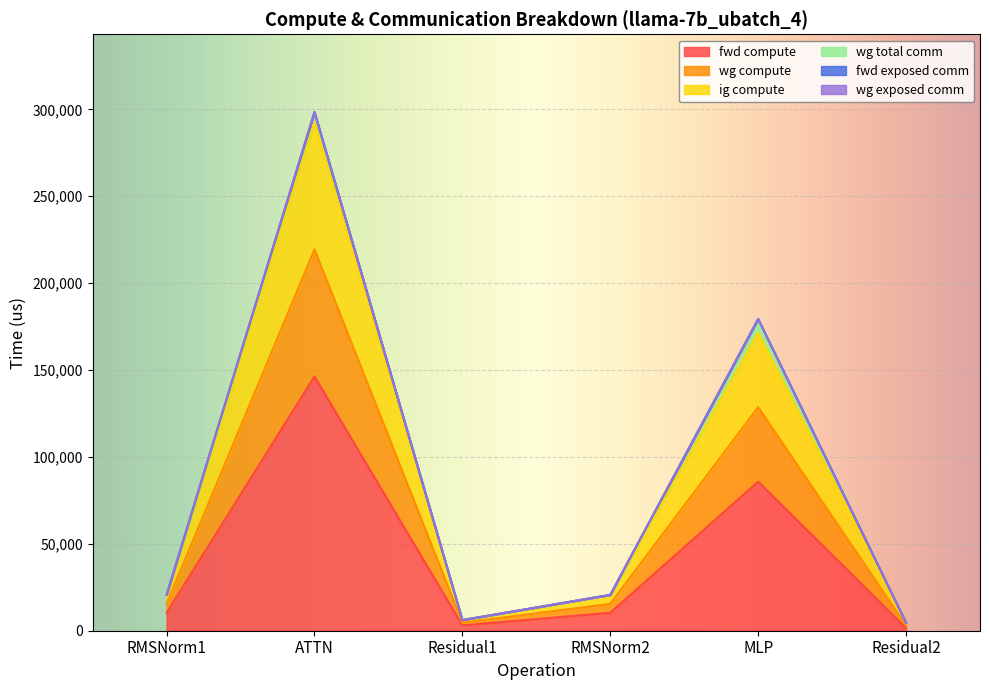

Does the chart display data point markers on the line(s)?

No